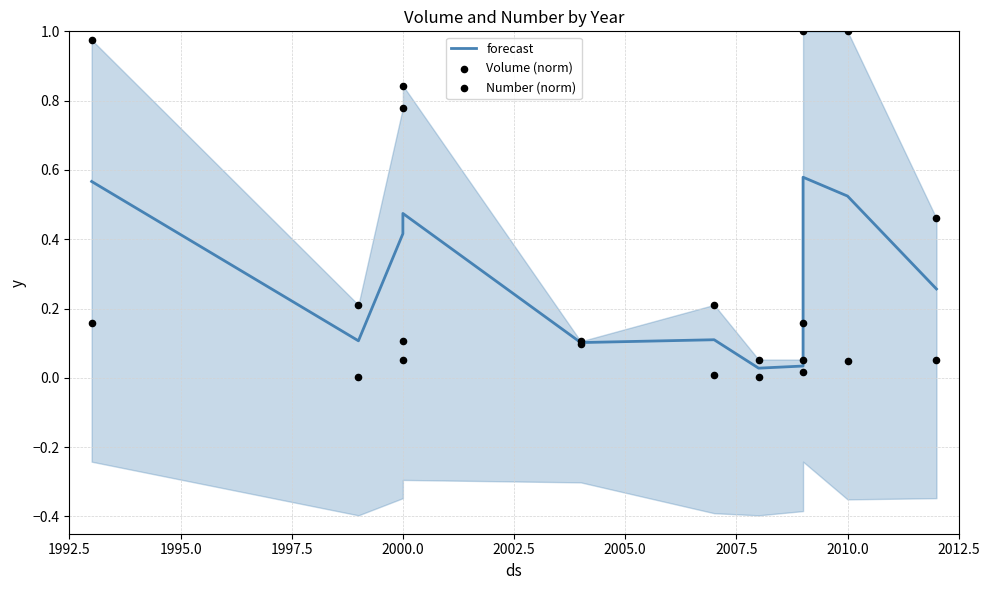

At how many categories does at least one series exceed 0?

11